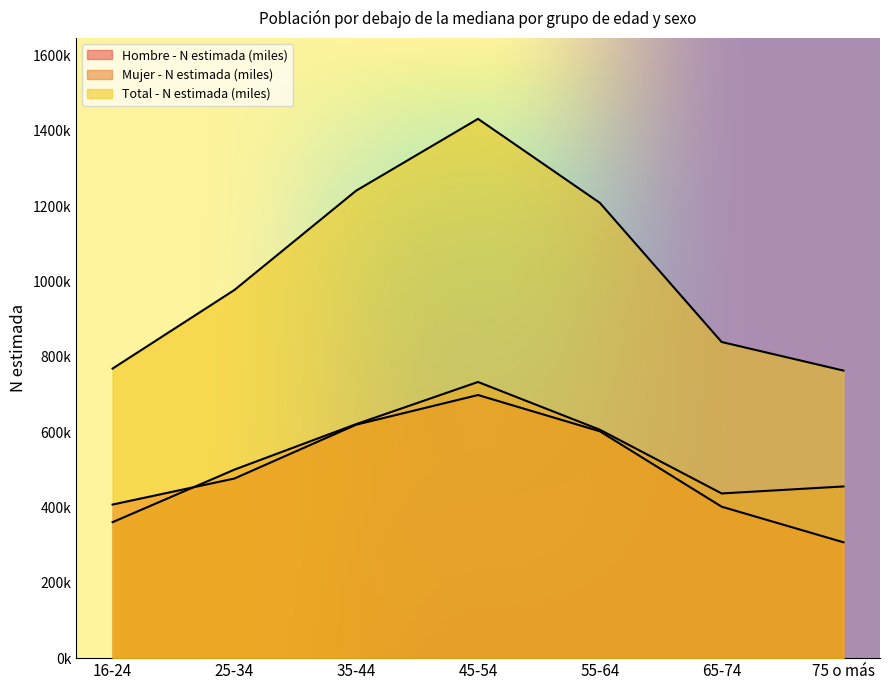

True or false: Total - N estimada (miles) and Mujer - N estimada (miles) cross at least once.

False